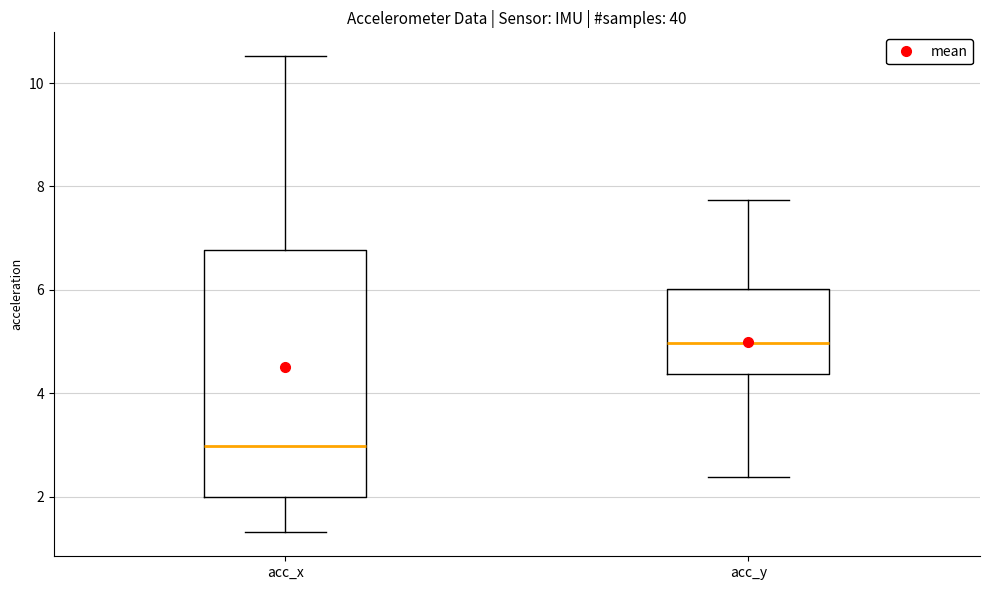

Which box has the highest median line?

acc_y